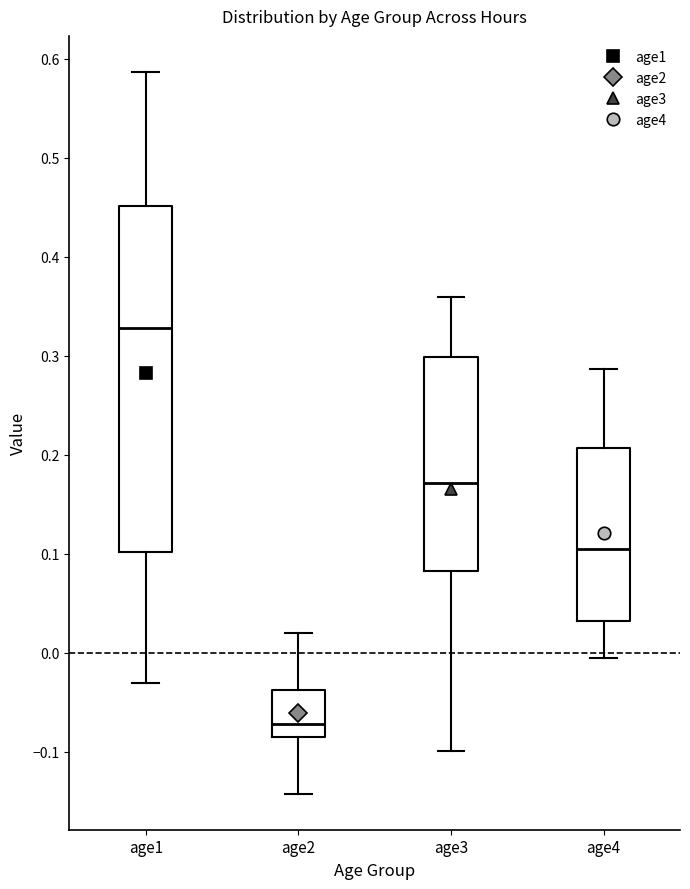

Which box's median line is the highest?

age1